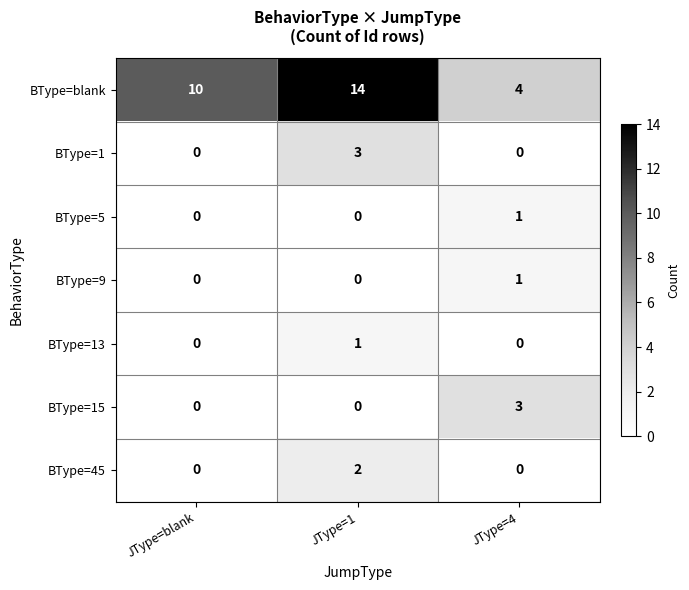

What is the difference between the highest and lowest values at JType=4?

4